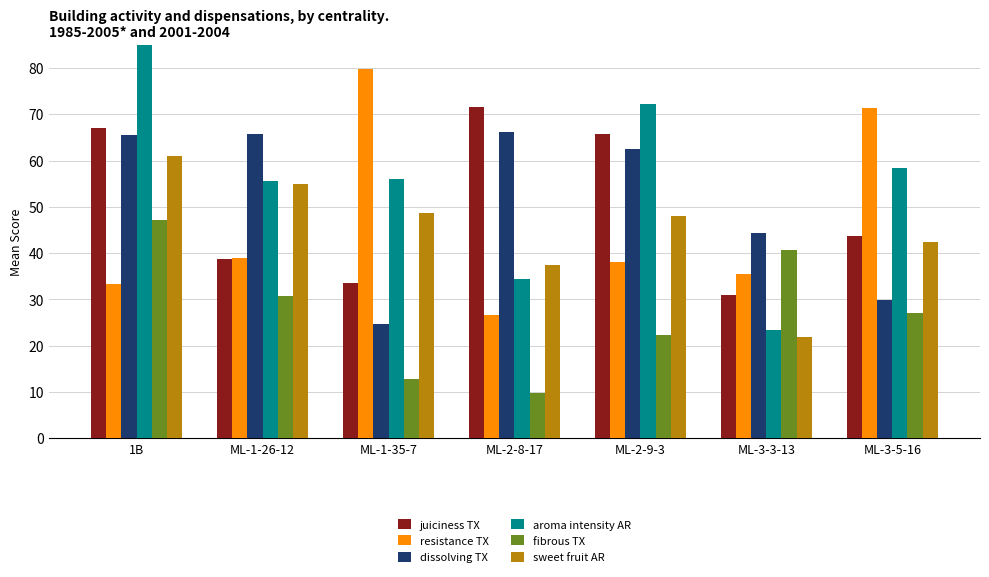

What is the difference between the maximum and minimum values in the juiciness TX series?

40.7